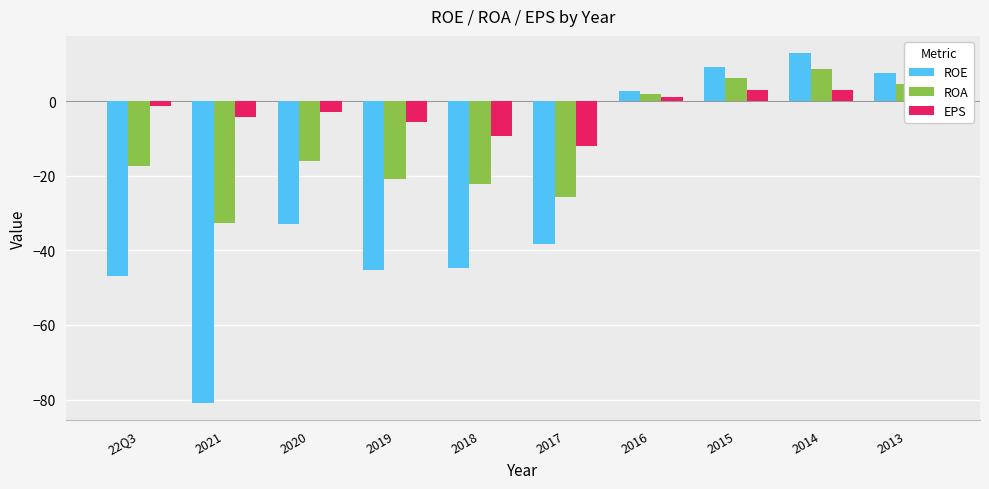

At which label does ROE first exceed -32?

2016